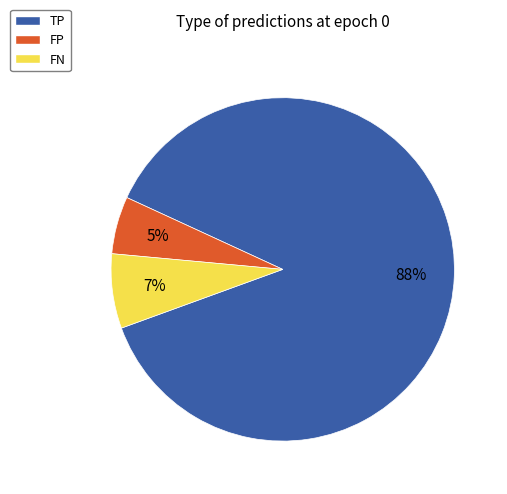

How many segments does this pie chart have?

3